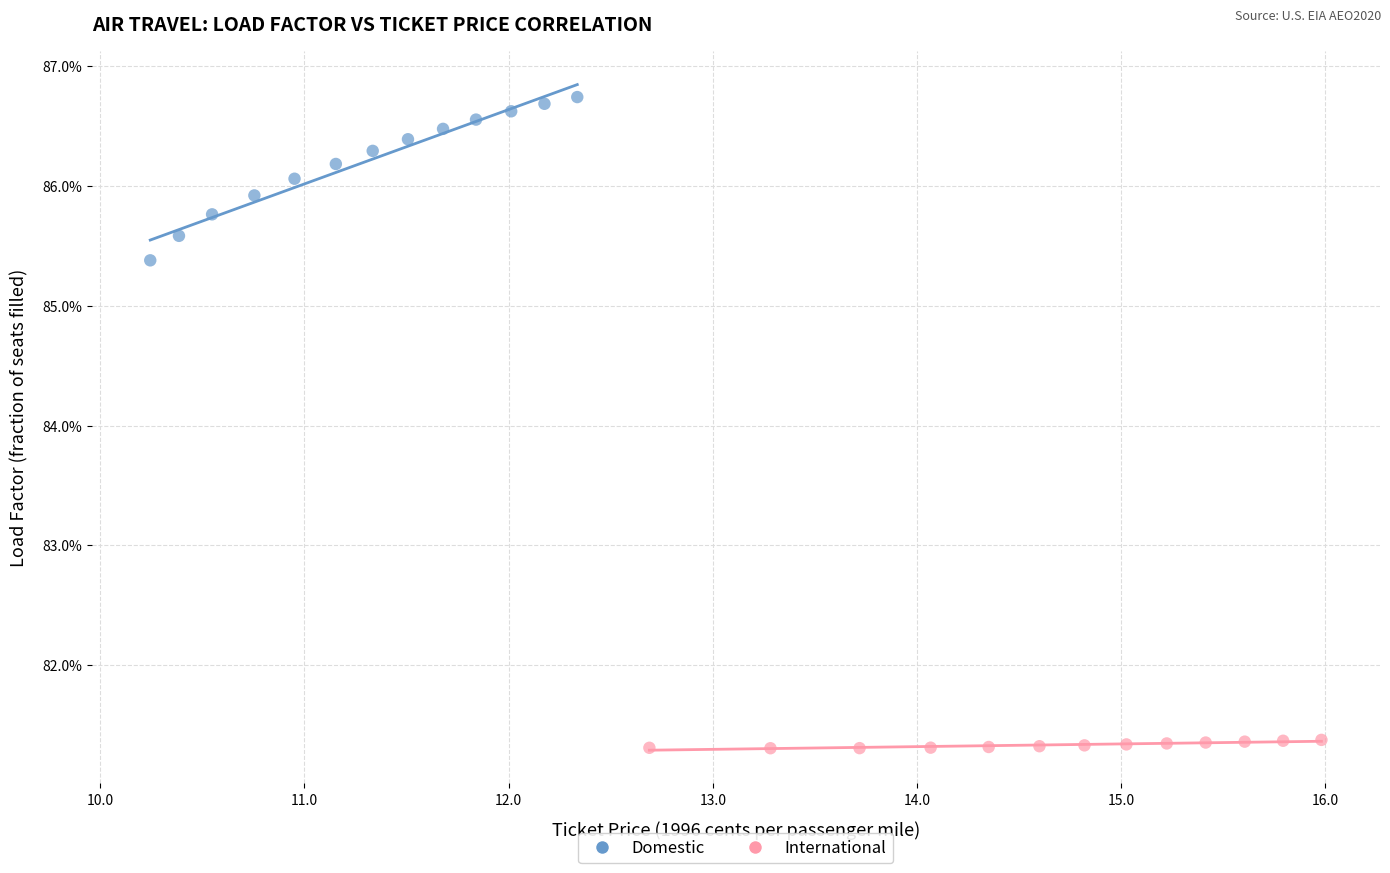

Which series reaches the minimum Y coordinate?

International